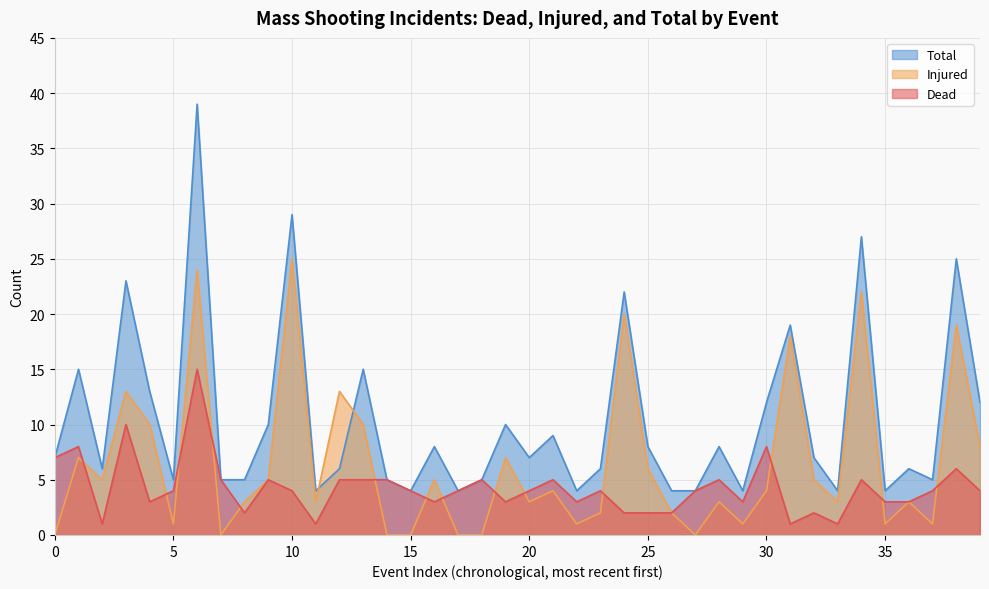

List the series in order of their overall mean, lowest first.

Dead, Injured, Total